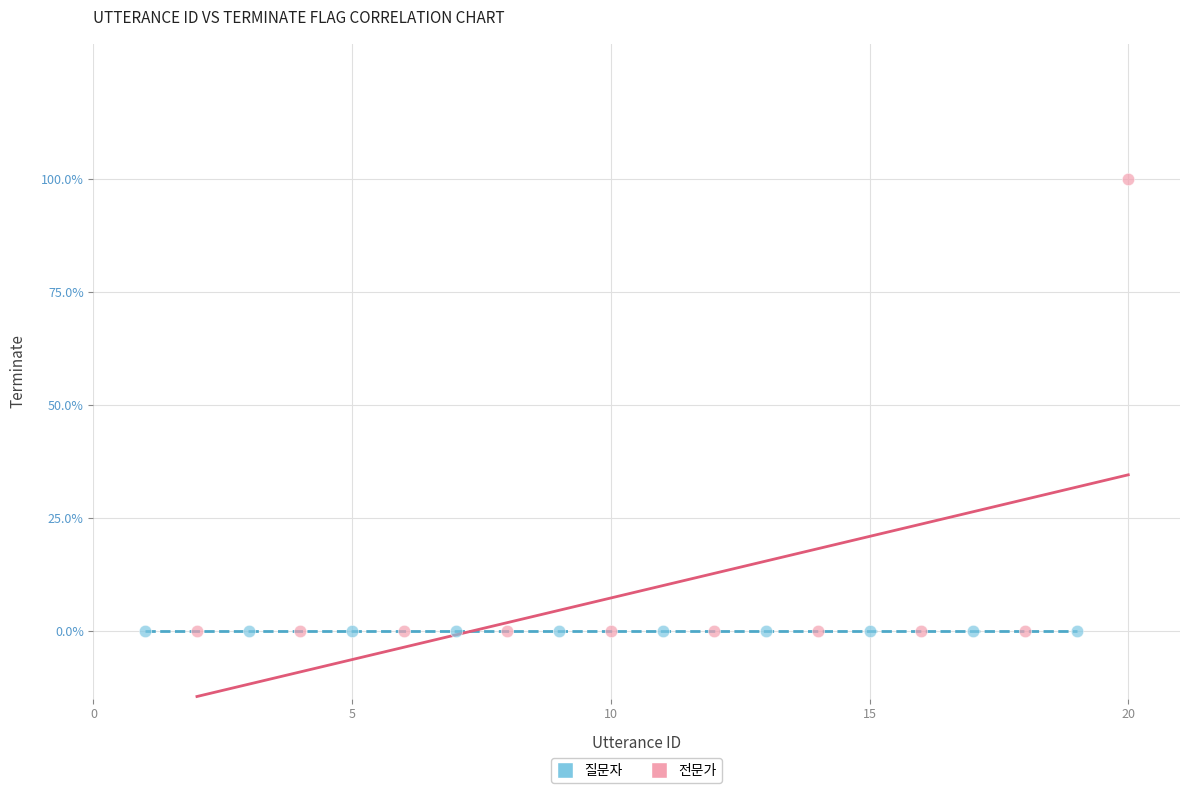

What are all the series names shown in the legend?

질문자, 전문가